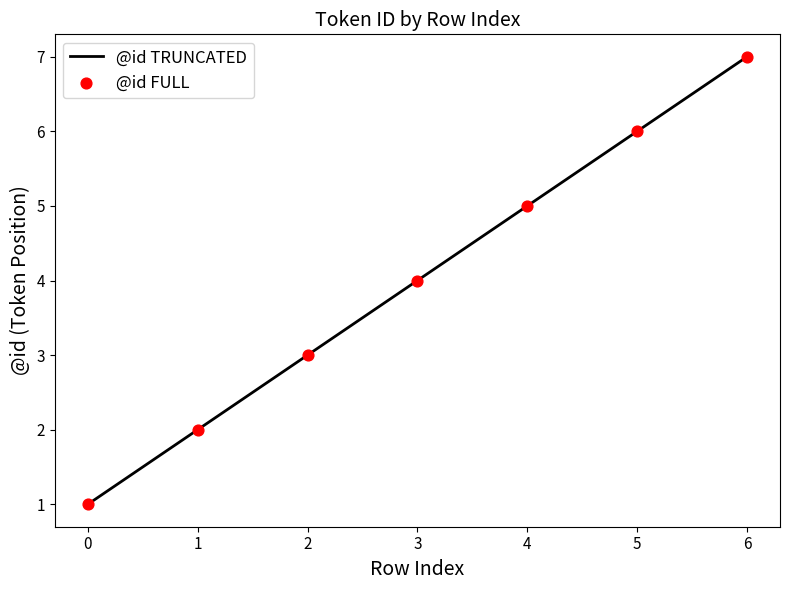

Rank the categories by value from highest to lowest.

6, 5, 4, 3, 2, 1, 0